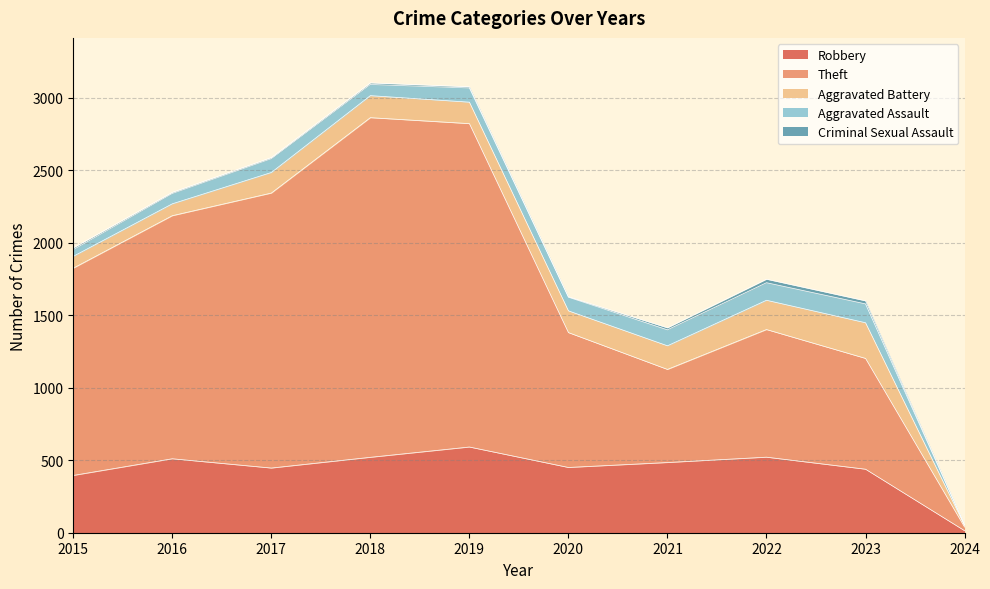

What is the highest value of the Aggravated Assault series?

130